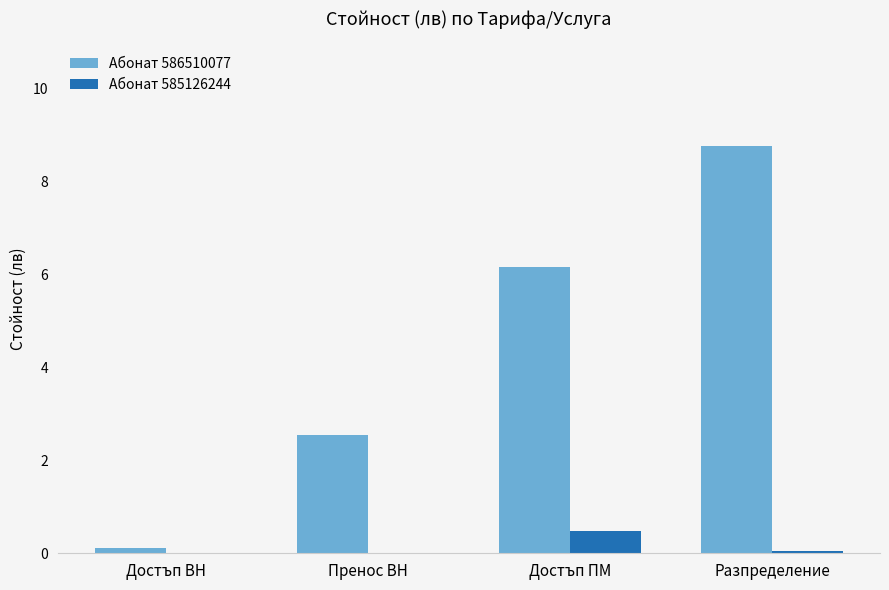

True or false: Абонат 586510077 has a value of 2.5 at Пренос ВН.

True